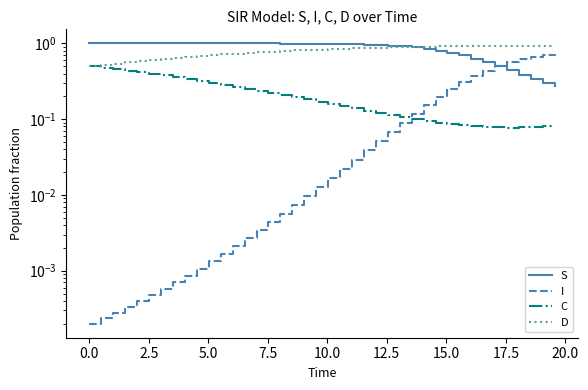

Rank the series by their maximum value, from lowest to highest.

C, I, D, S